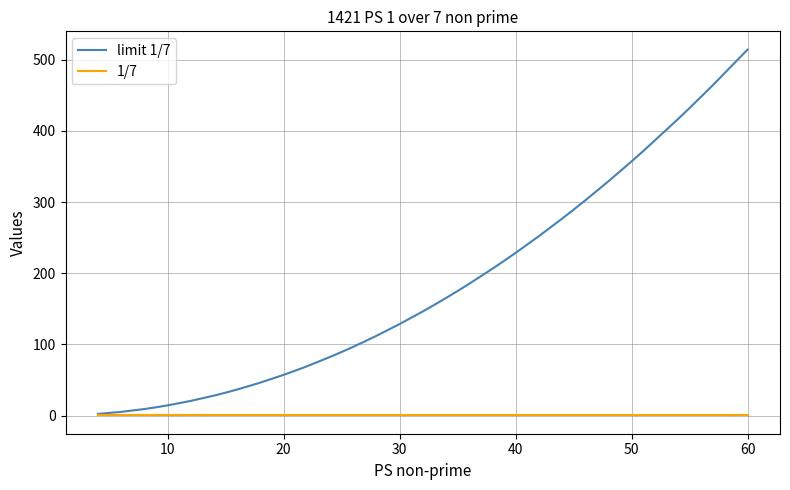

What is the highest value of the limit 1/7 series?

514.3